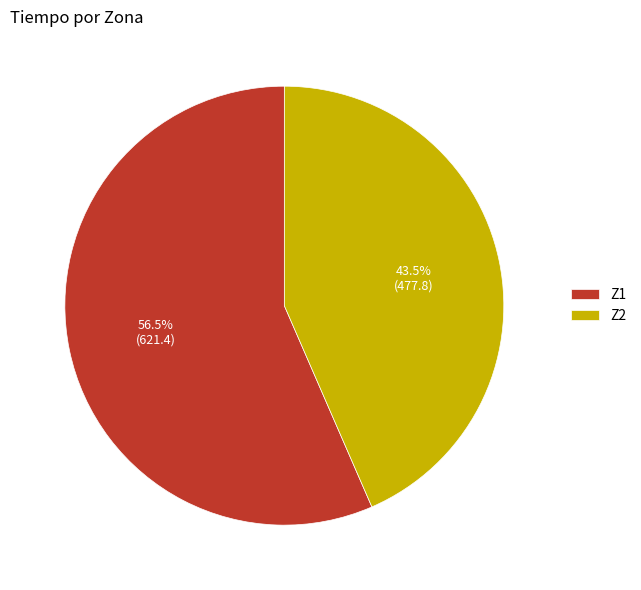

Combined, do Z2 and Z1 account for over 50%?

Yes